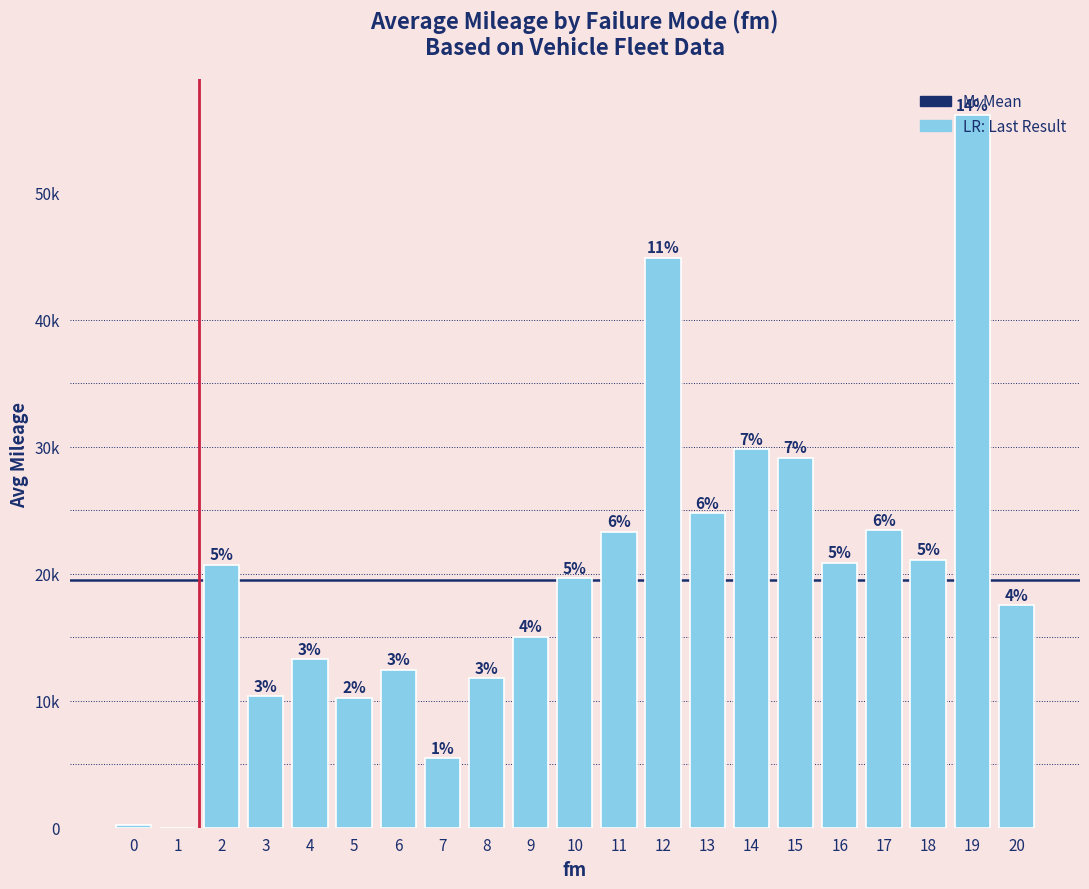

Are the bars horizontal?

No